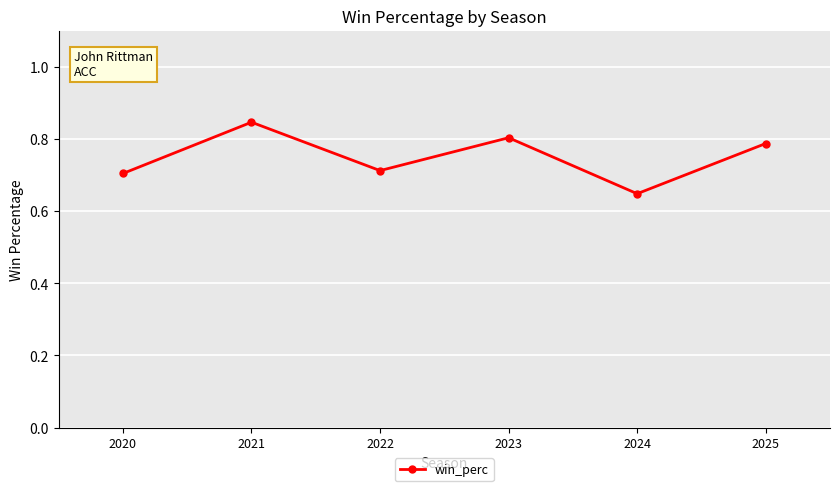

What is the sum of all values?

4.5